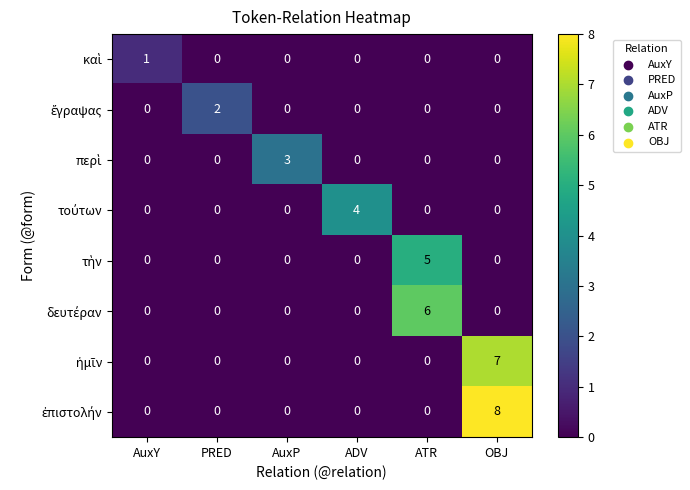

How many distinct data groups are displayed?

8